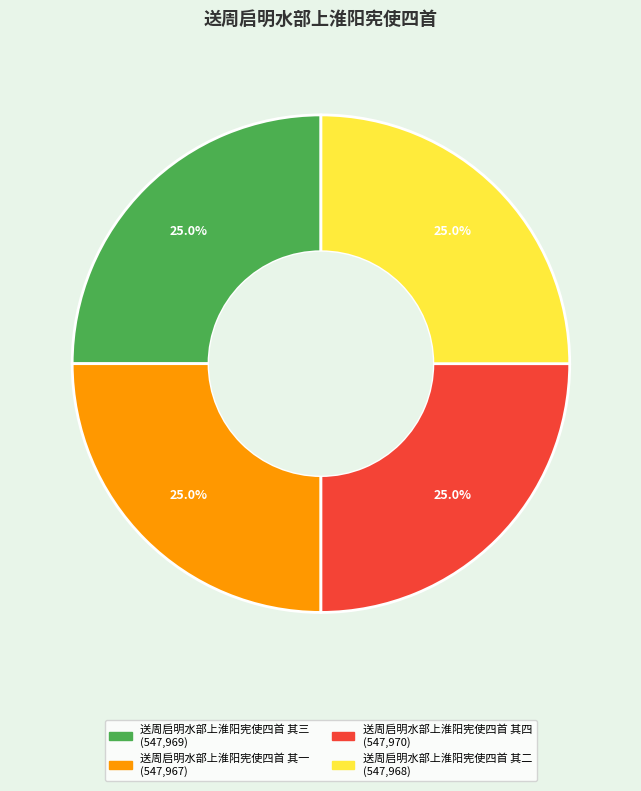

Is there any slice that represents more than half of the pie?

No